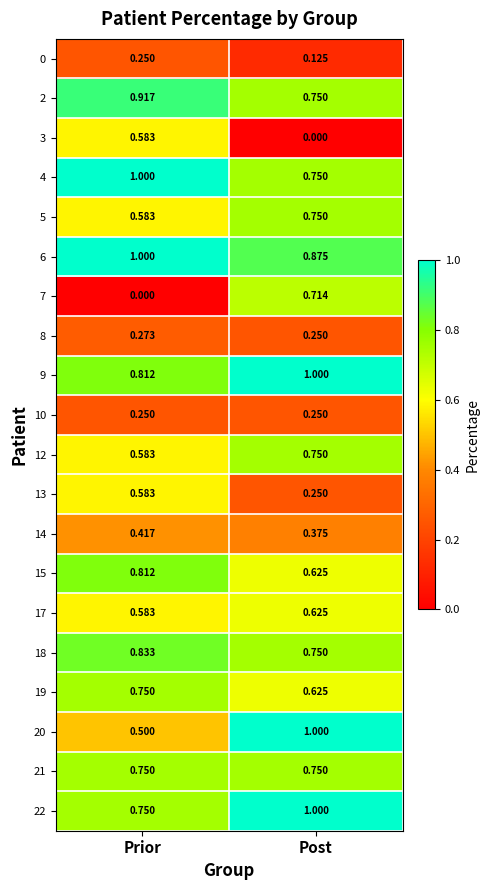

How many categories are shown in the chart?

2